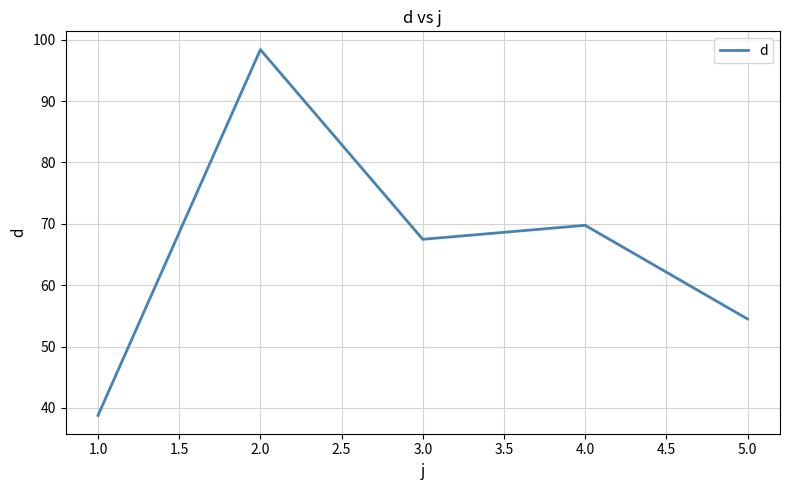

Reading left to right, transcribe all the data shown in this chart.

38.8	98.4	67.5	69.8	54.5